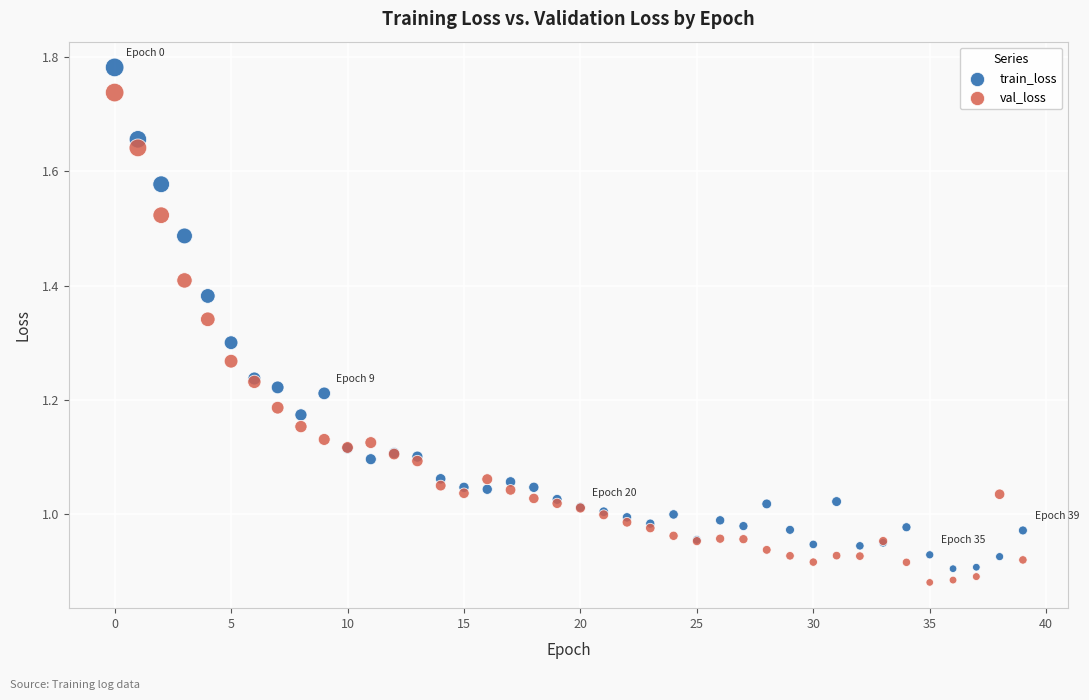

Which series contains the lowest Y value?

val_loss